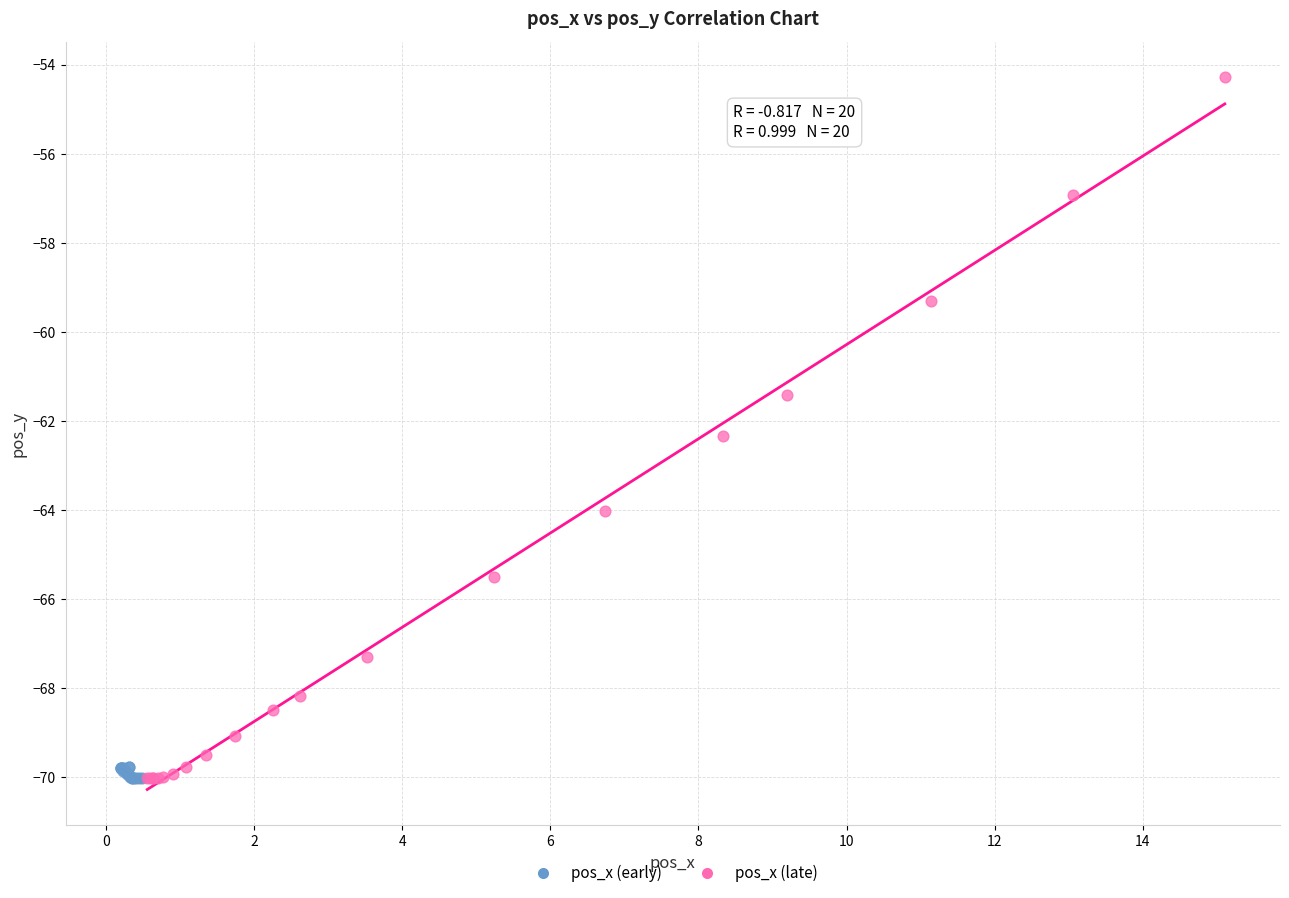

Which series has the widest spread of Y values?

pos_x (late)